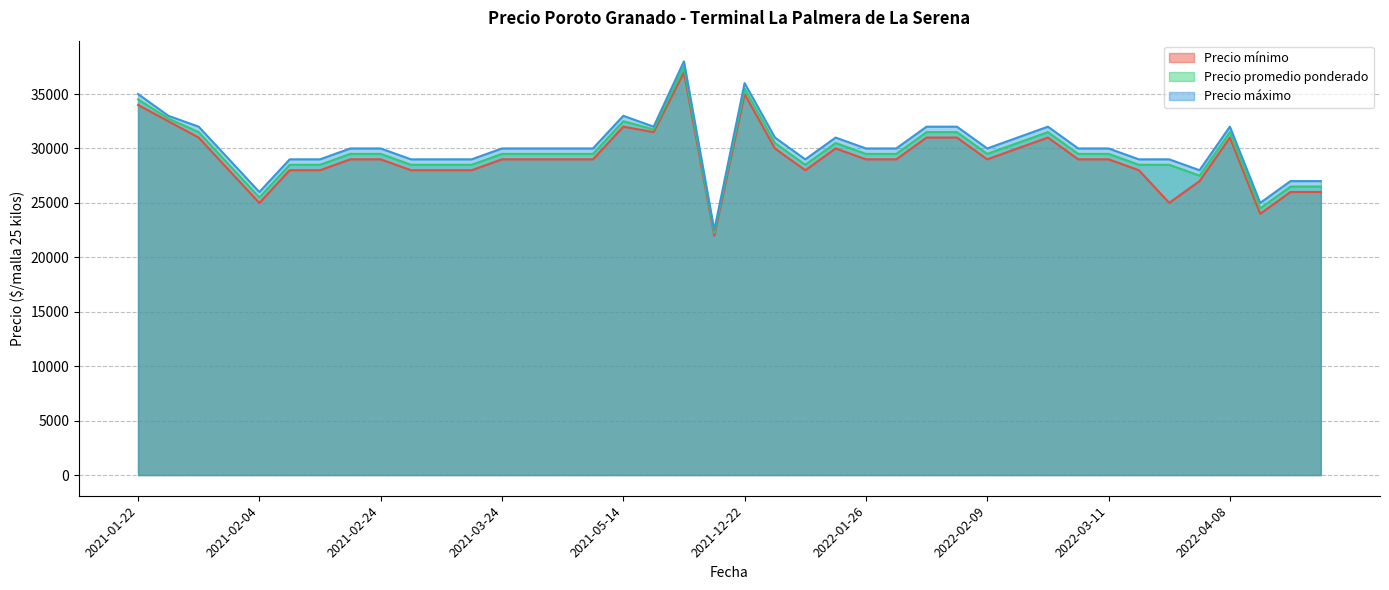

What is the average value of the Precio máximo series?

30162